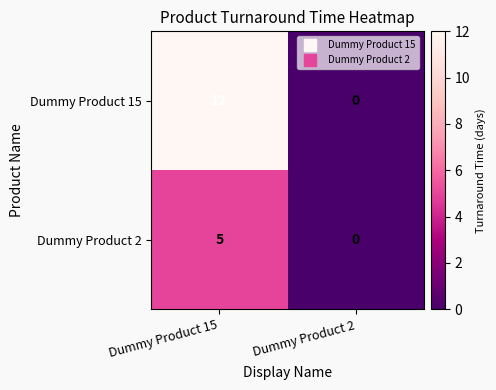

Reading left to right, what are all the values shown in this chart?

Dummy Product 15: 12	0
Dummy Product 2: 5	0